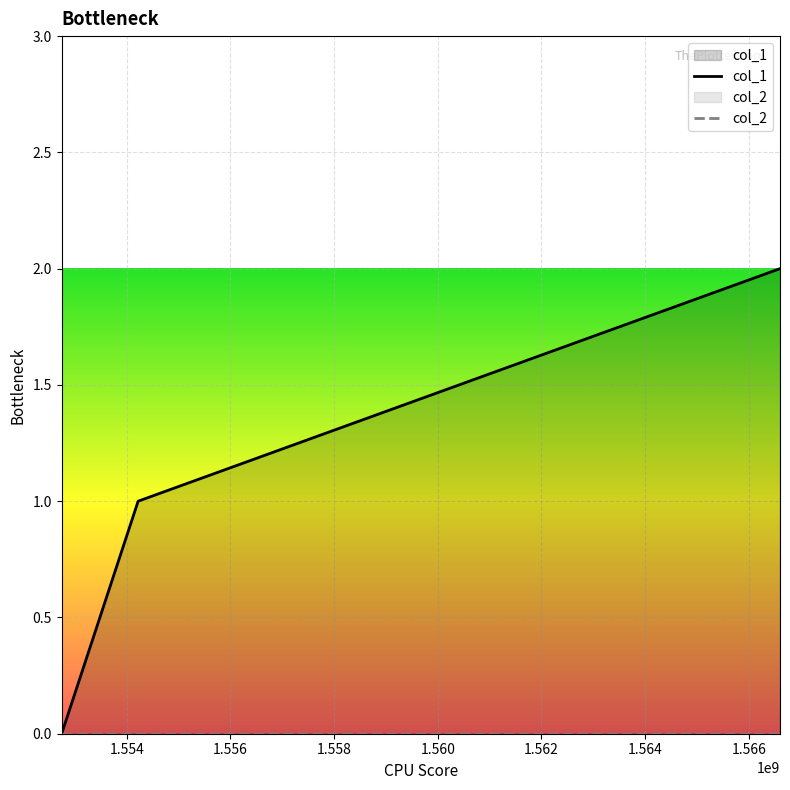

Rank the series by their average value, from highest to lowest.

col_1, col_2